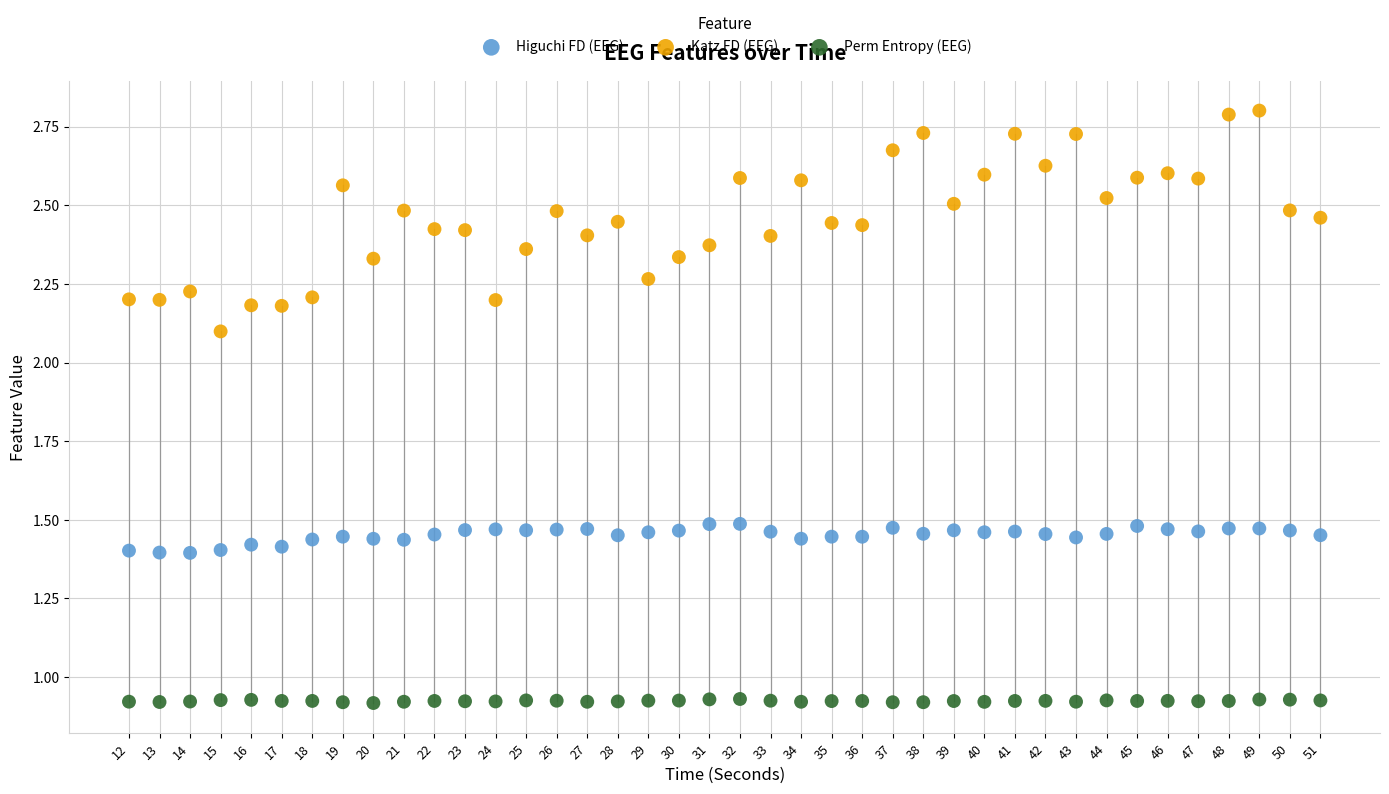

Across all data points, what is the range of X values (max minus min)?

39.0